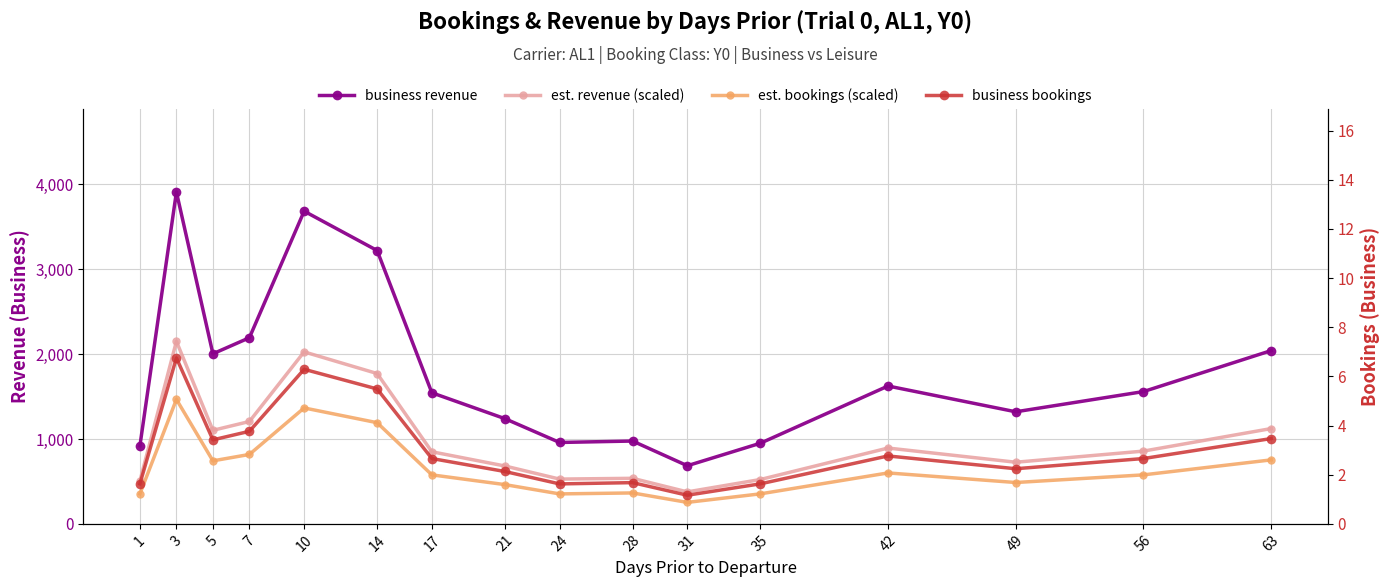

What is the difference between the second highest and minimum values in the business revenue series?

3000.0